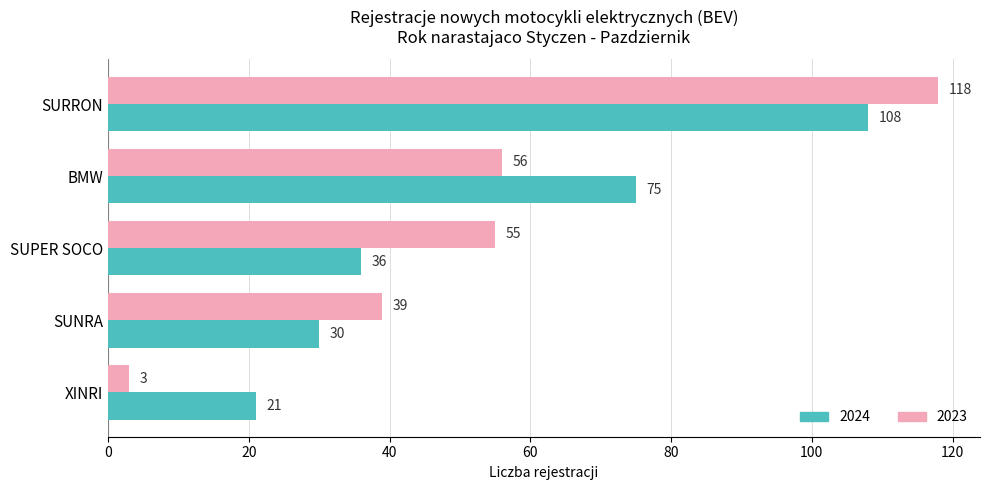

At which category does the chart reach its minimum across all series?

XINRI